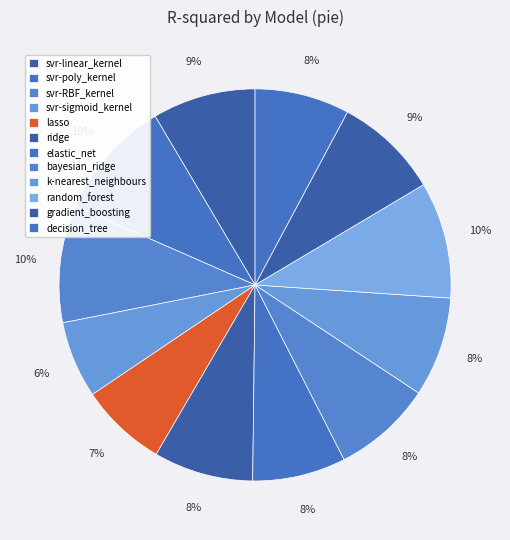

Rank the categories by value from lowest to highest.

svr-sigmoid_kernel, lasso, elastic_net, decision_tree, bayesian_ridge, ridge, k-nearest_neighbours, svr-linear_kernel, gradient_boosting, random_forest, svr-RBF_kernel, svr-poly_kernel